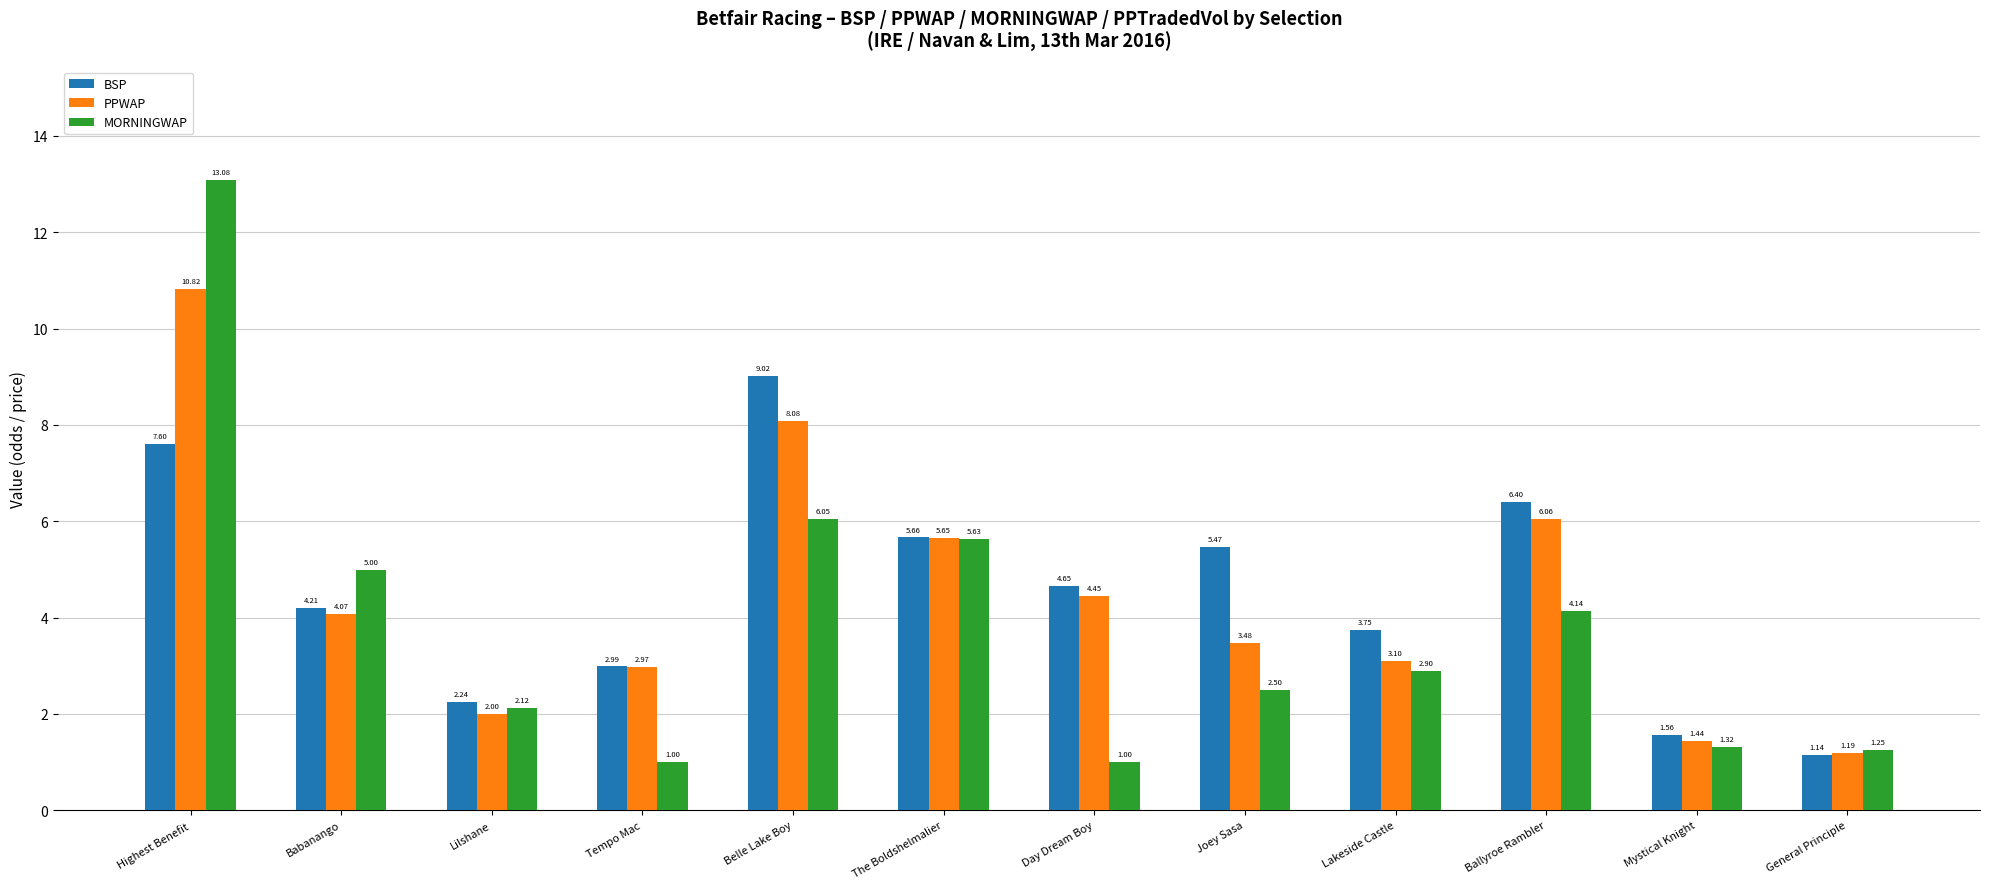

Which series has the widest spread of values?

MORNINGWAP